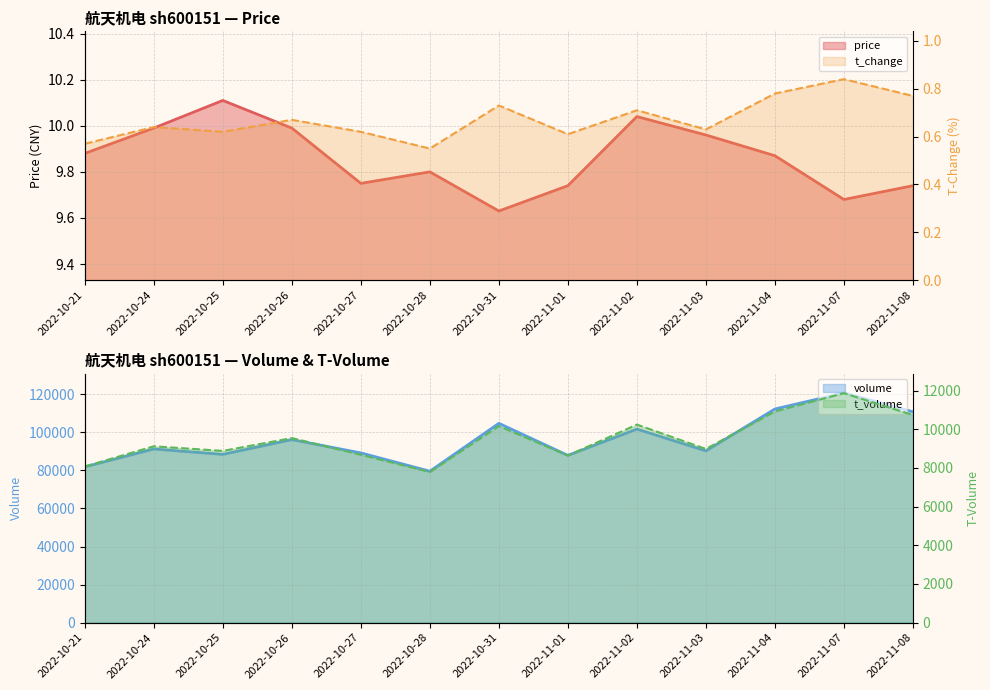

Where is the first local maximum for price?

2022-10-25